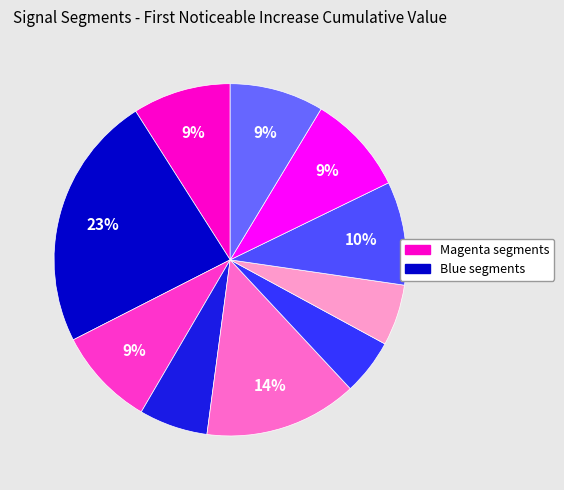

To the nearest percent, what is the difference between the largest and smallest slice percentages?

18%